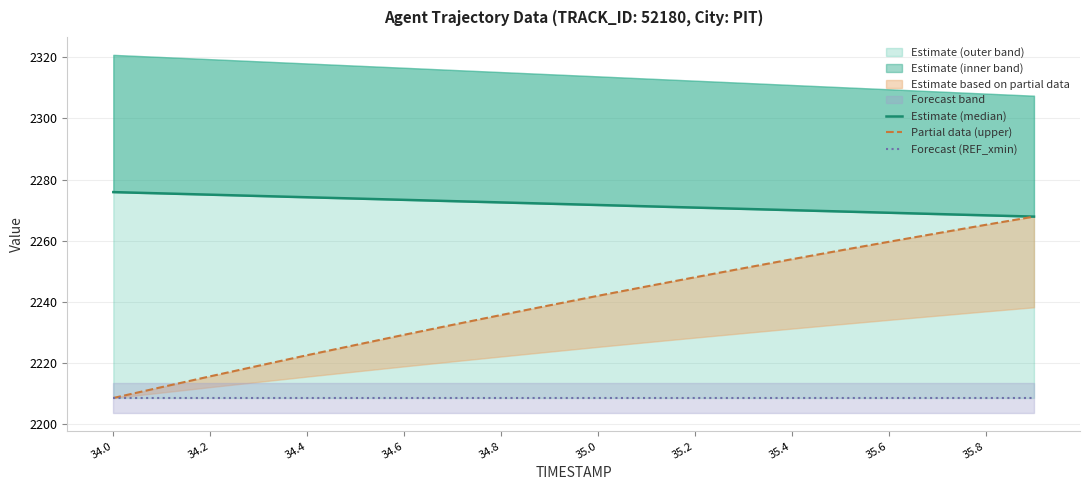

Which series changed the most between 34.8 and 35.0?

Partial data (upper)